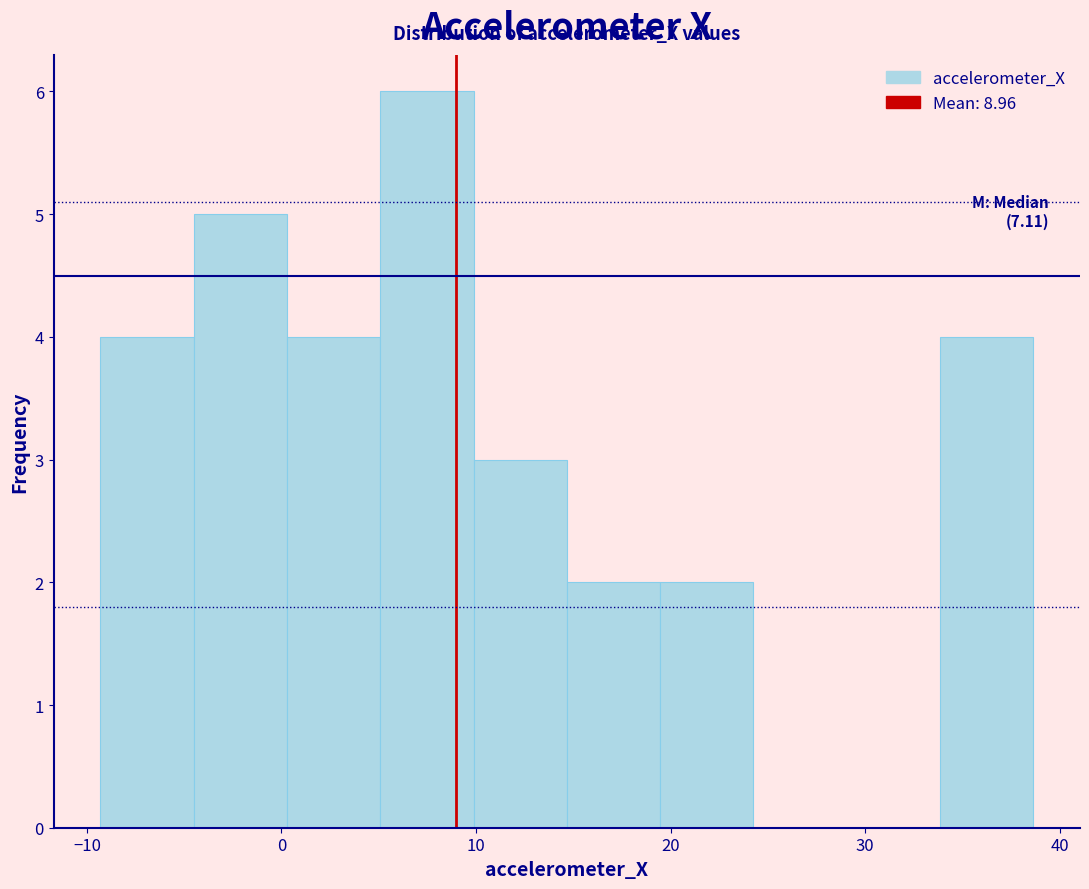

Over which range of the x-axis is the bar tallest?

5 to 10